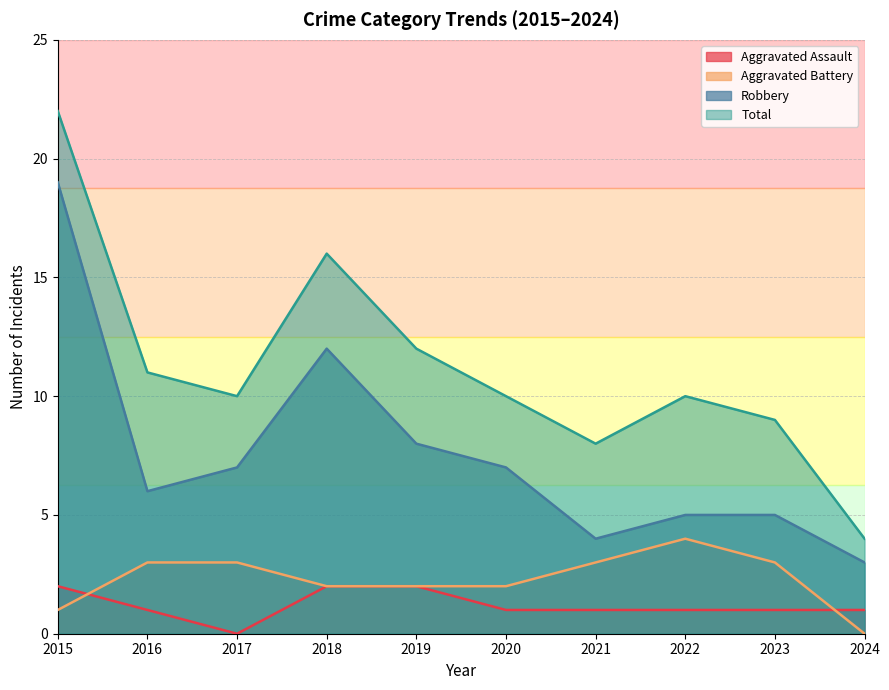

List the series in order of their peak value, lowest first.

Aggravated Assault, Aggravated Battery, Robbery, Total